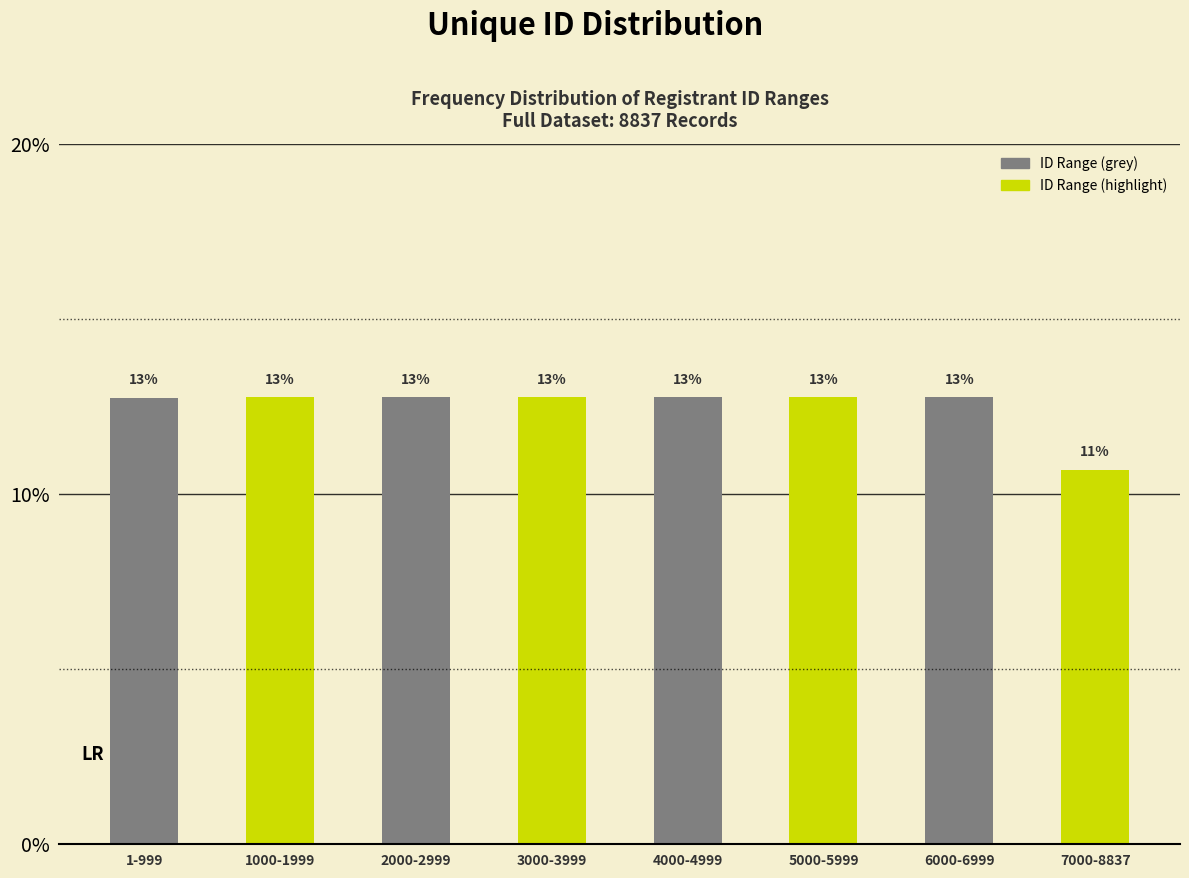

Does the chart contain any negative values?

No